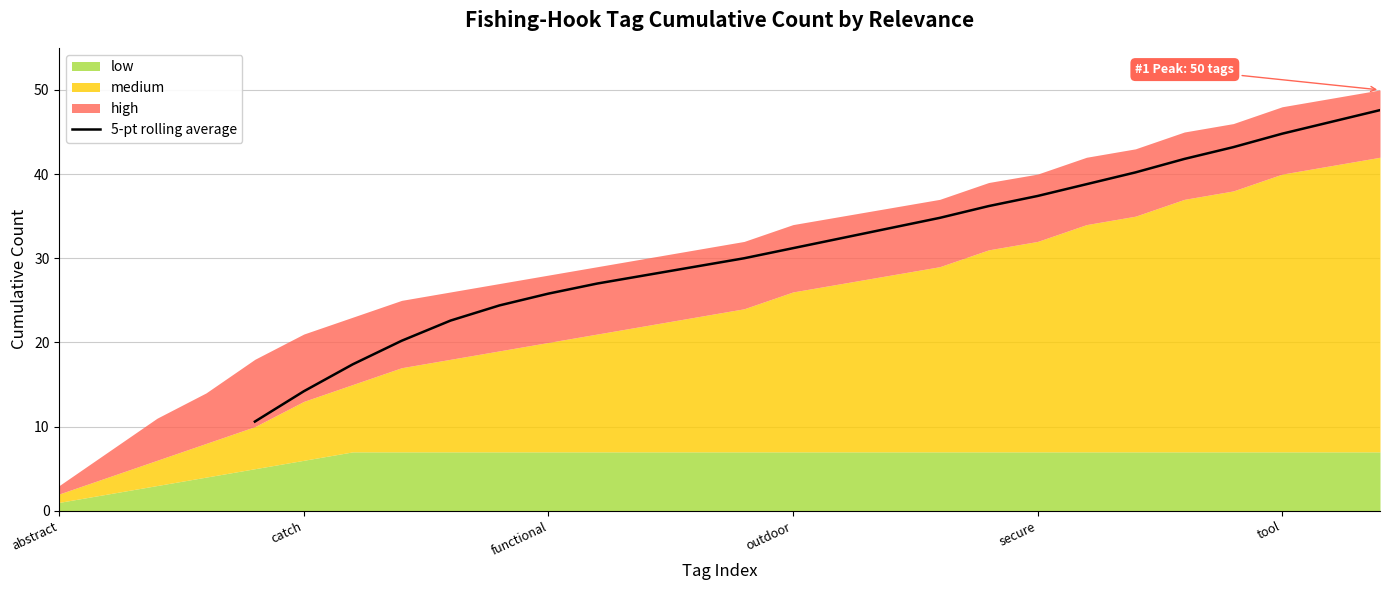

What is the maximum value for 5-pt rolling average?

47.6